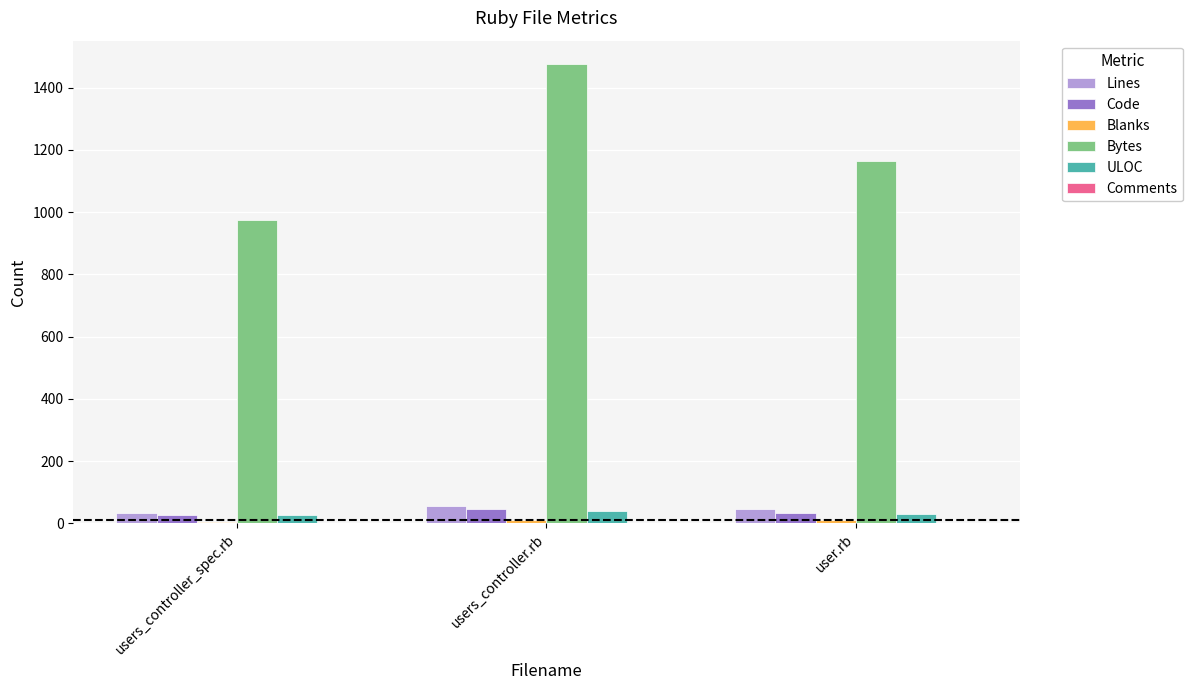

At which category is the sum across all series the highest?

users_controller.rb